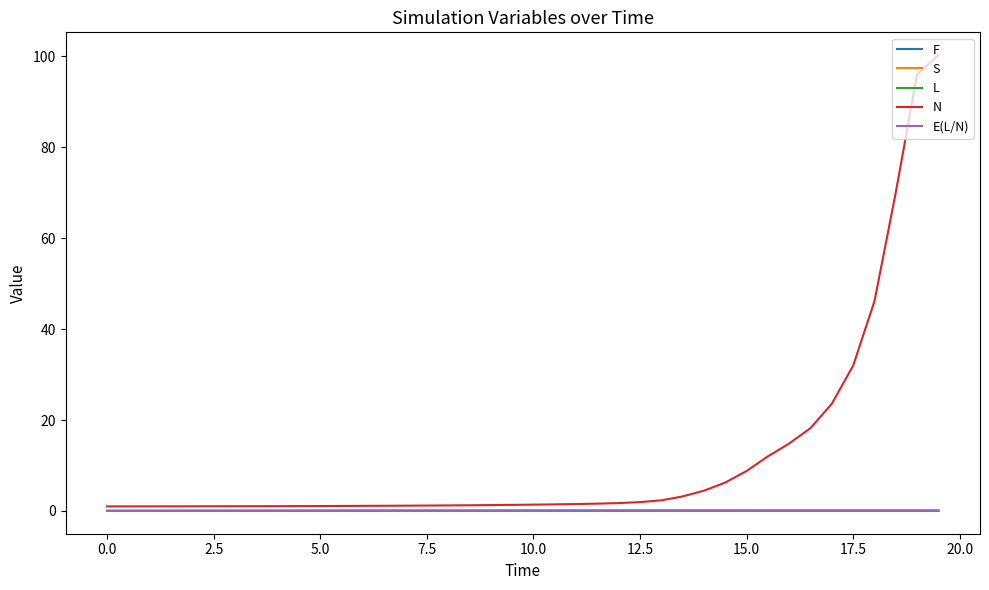

Which series has the largest total across all categories?

N